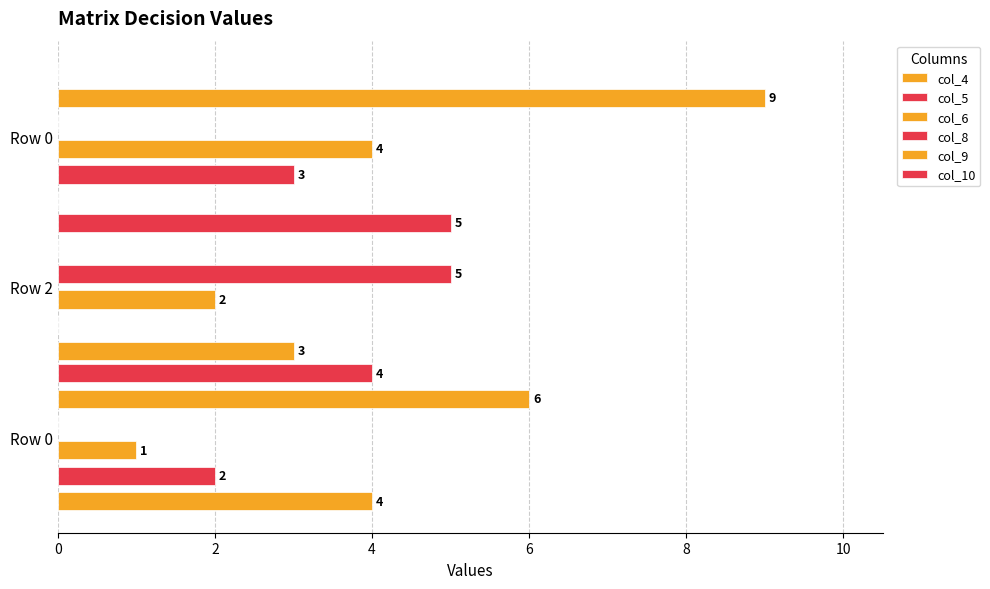

What are all the series names shown in the legend?

col_4, col_5, col_6, col_8, col_9, col_10